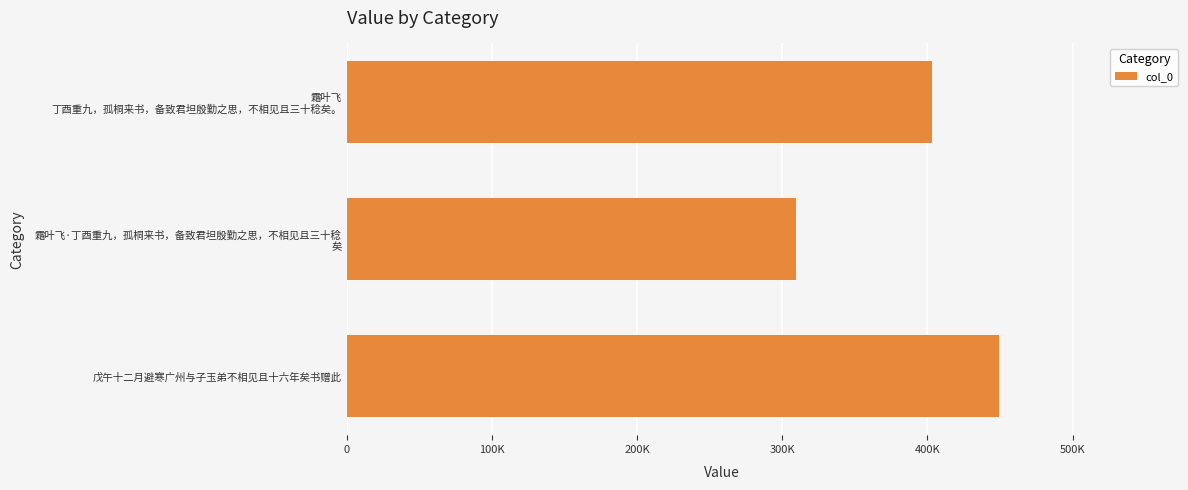

List the labels in order of value, smallest first.

霜叶飞·丁酉重九，孤桐来书，备致君坦殷勤之思，不相见且三十稔
矣, 霜叶飞
丁酉重九，孤桐来书，备致君坦殷勤之思，不相见且三十稔矣。, 戊午十二月避寒广州与子玉弟不相见且十六年矣书赠此